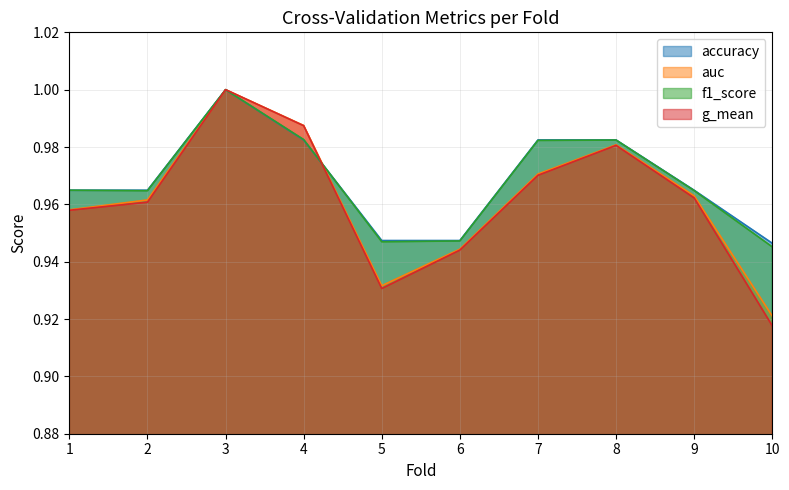

Is it true that f1_score equals 1.0 at 1?

True